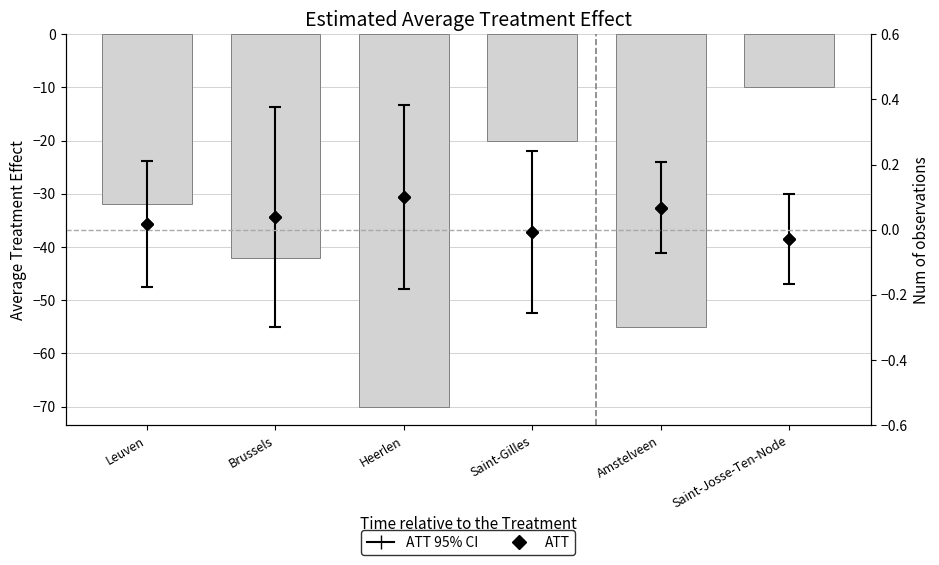

The value of ATT at Heerlen is 0.1. True or false?

True